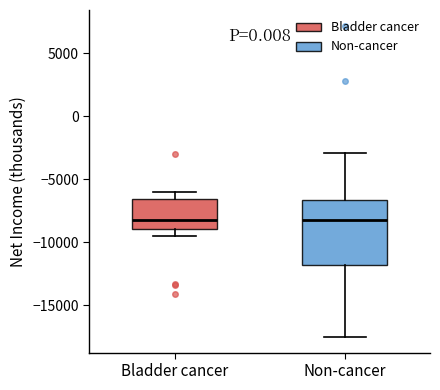

Where does the upper whisker of the box for Bladder cancer end on the y-axis? The values are not printed on the chart, so give them approximately, as read against the axis.

-6000